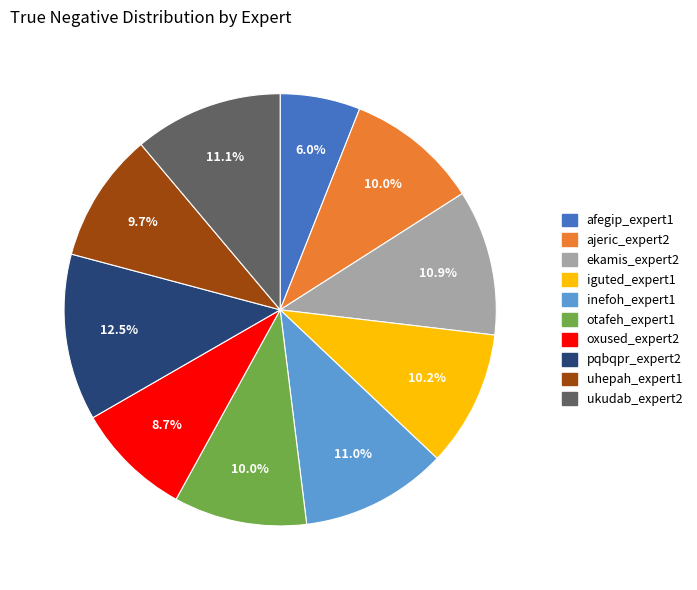

Does any single category account for the majority?

No